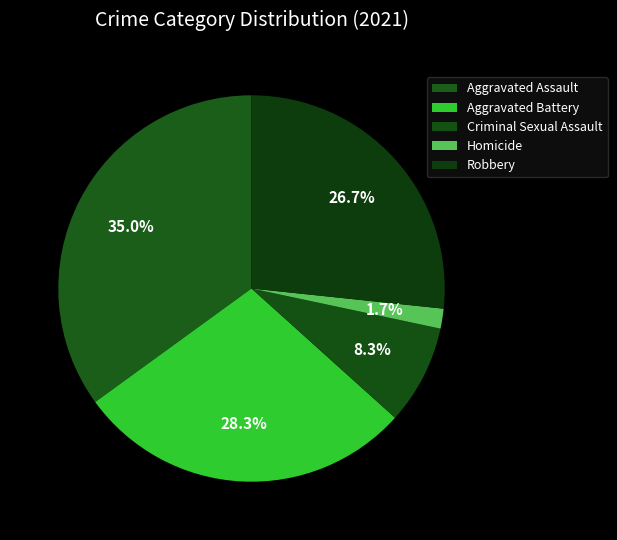

Count the number of slices in the pie.

5